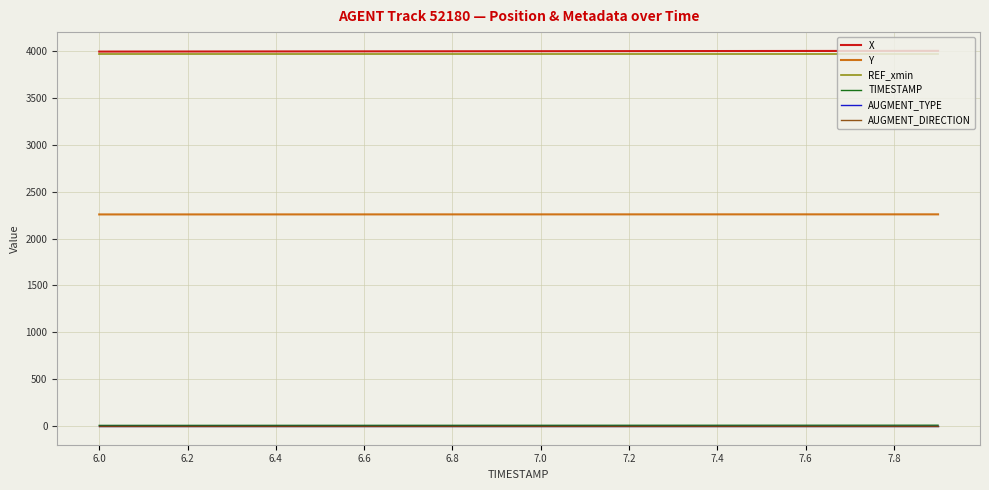

What are all the series names shown in the legend?

X, Y, REF_xmin, TIMESTAMP, AUGMENT_TYPE, AUGMENT_DIRECTION